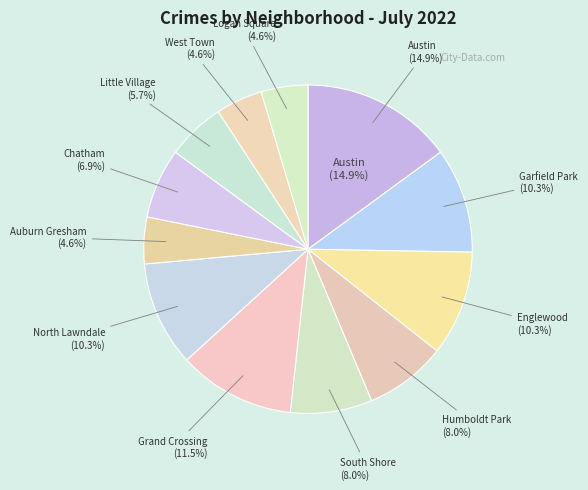

Which slice is the largest?

Austin